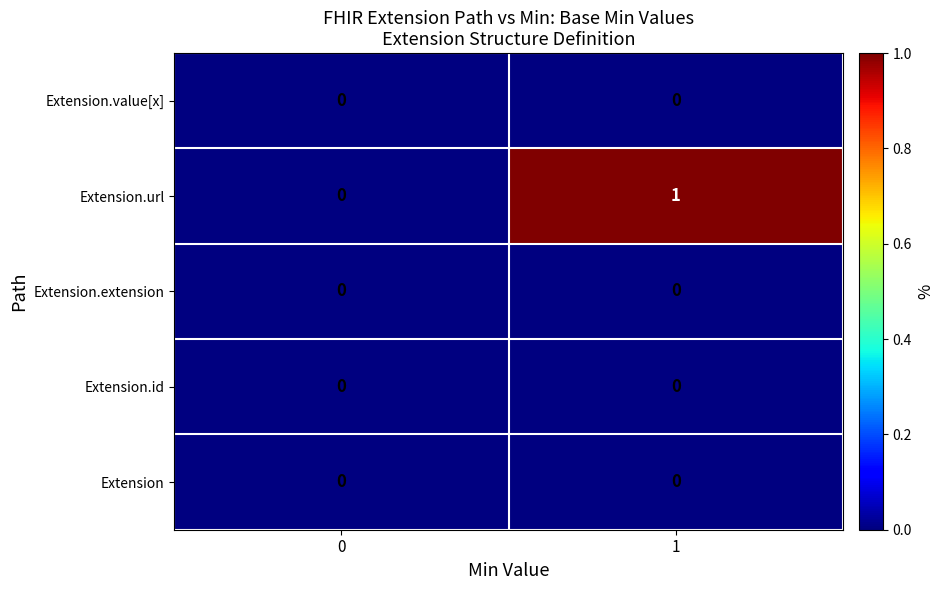

Which series has the largest range (max minus min)?

Extension.url